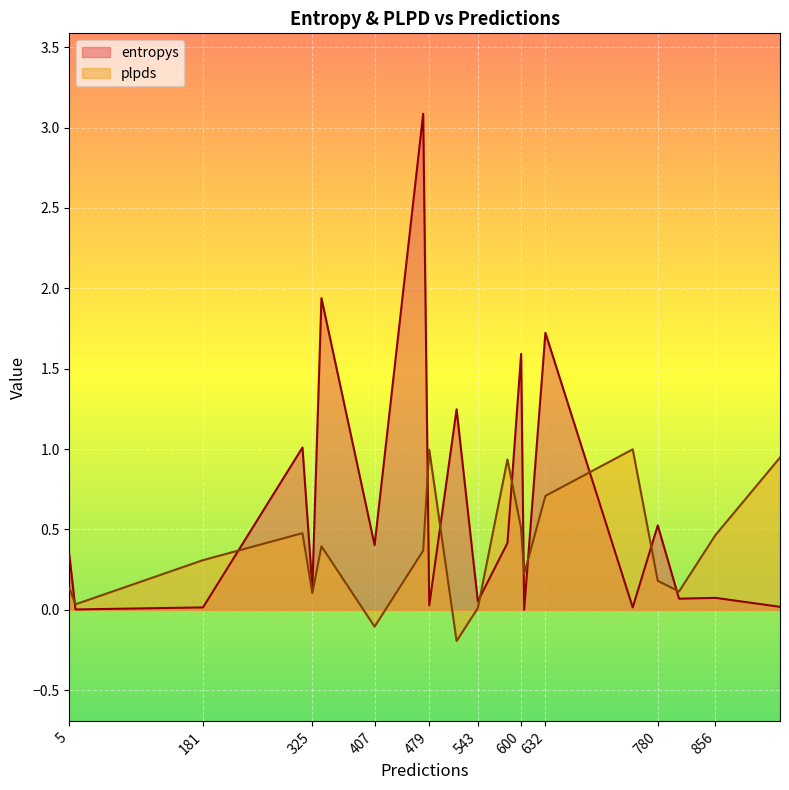

What value does the plpds series have at 325?

0.1